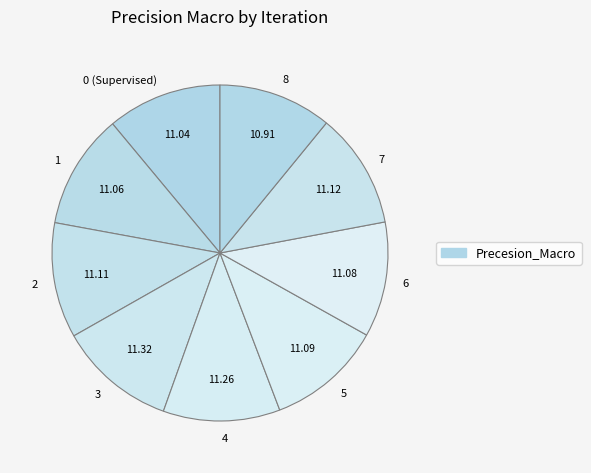

Do 3 and 4 together represent more than half of the pie?

No